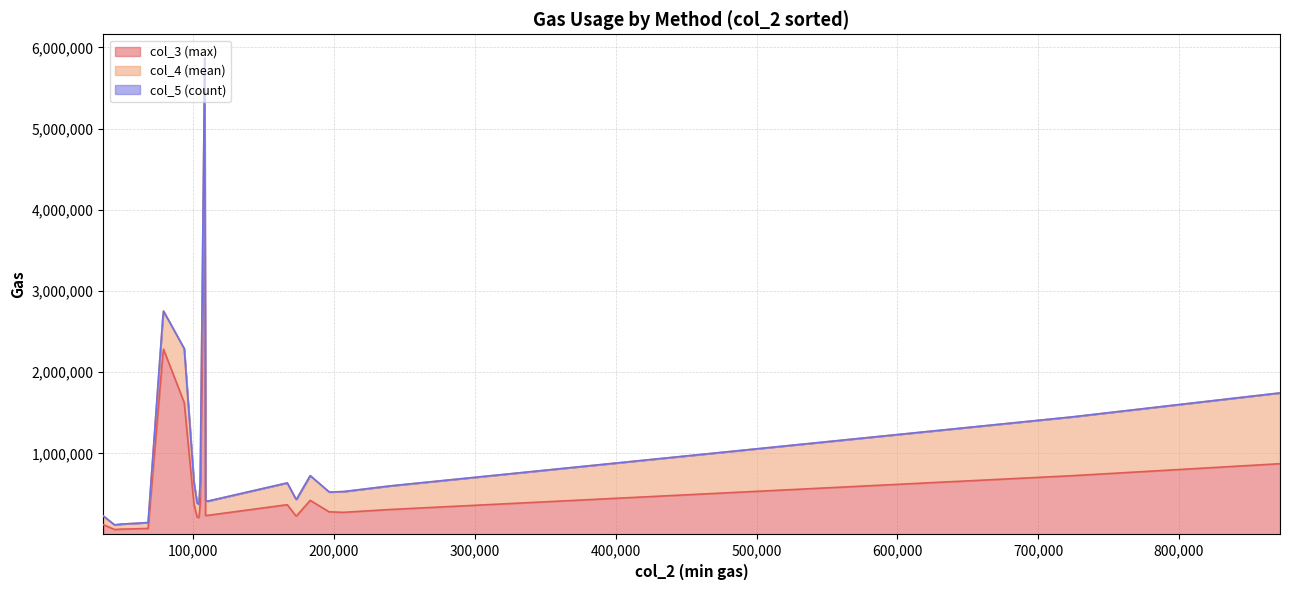

True or false: col_5 (count) and col_3 (max) intersect in this chart.

False